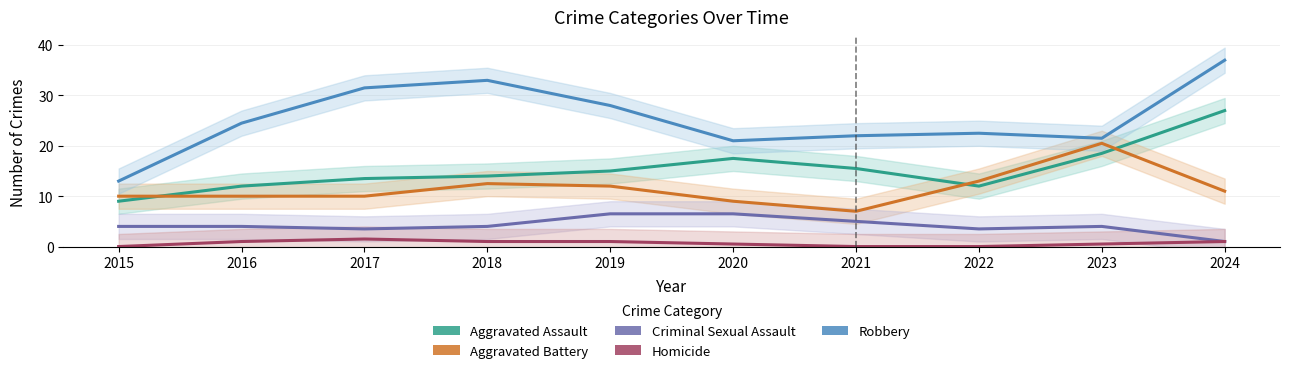

Reading left to right, list all the values displayed in this chart.

Aggravated Assault: 2015=9.0	2016=12.0	2017=13.5	2018=14.0	2019=15.0	2020=17.5	2021=15.5	2022=12.0	2023=18.5	2024=27.0
Aggravated Battery: 2015=10.0	2016=10.0	2017=10.0	2018=12.5	2019=12.0	2020=9.0	2021=7.0	2022=13.0	2023=20.5	2024=11.0
Criminal Sexual Assault: 2015=4.0	2016=4.0	2017=3.5	2018=4.0	2019=6.5	2020=6.5	2021=5.0	2022=3.5	2023=4.0	2024=1.0
Homicide: 2015=0.0	2016=1.0	2017=1.5	2018=1.0	2019=1.0	2020=0.5	2021=0.0	2022=0.0	2023=0.5	2024=1.0
Robbery: 2015=13.0	2016=24.5	2017=31.5	2018=33.0	2019=28.0	2020=21.0	2021=22.0	2022=22.5	2023=21.5	2024=37.0